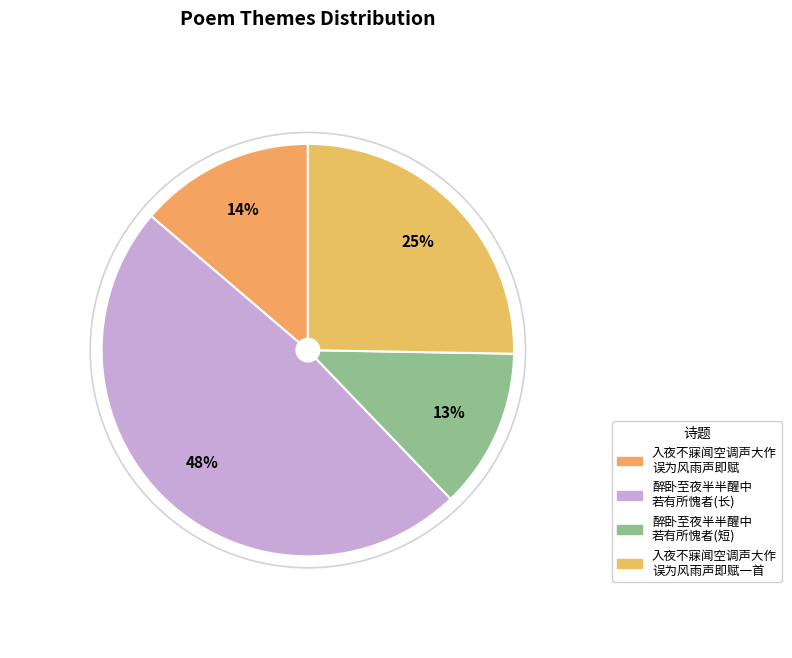

What is the smallest slice in the pie chart?

醉卧至夜半半醒中 若有所愧者(短)